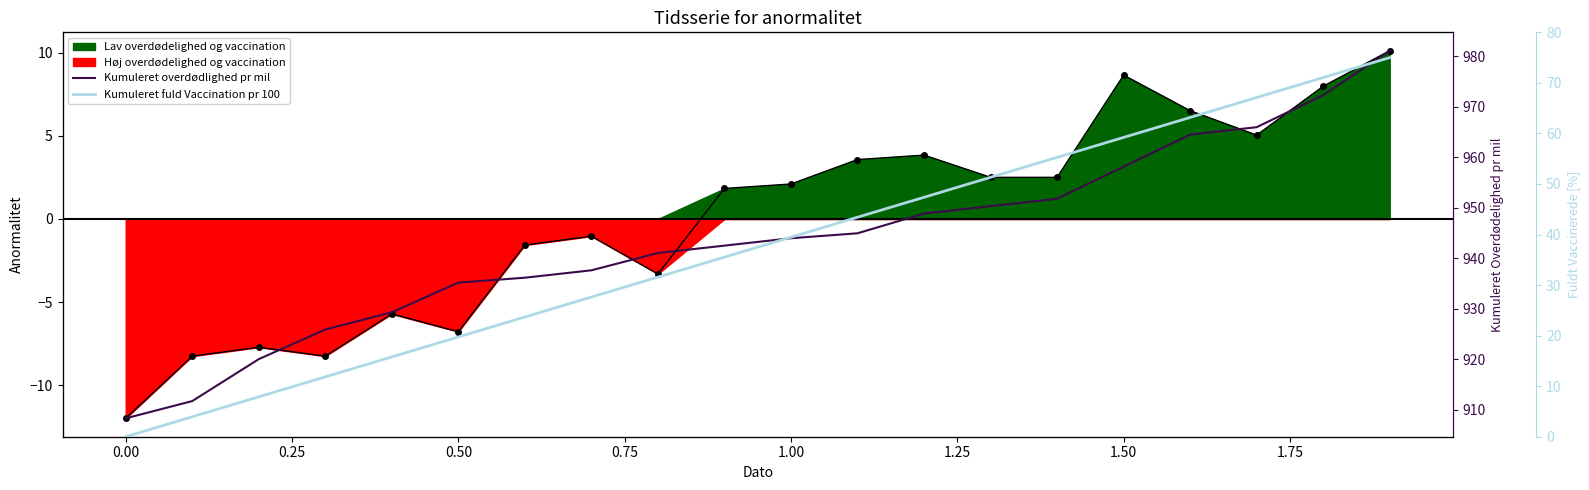

Which series has the widest spread of values?

Kumuleret fuld Vaccination pr 100